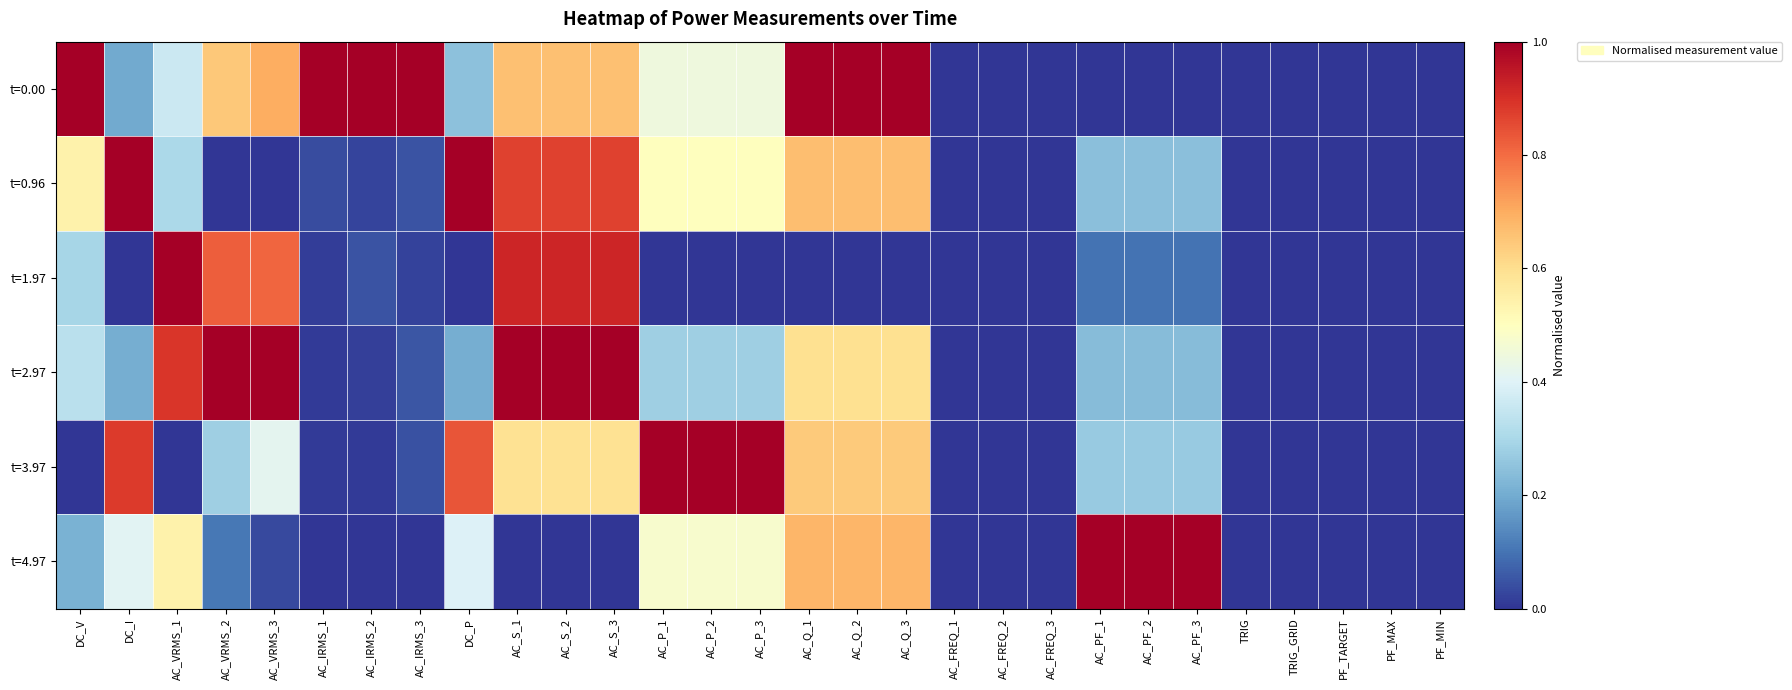

Which has a higher value, DC_I or AC_VRMS_2?

AC_VRMS_2